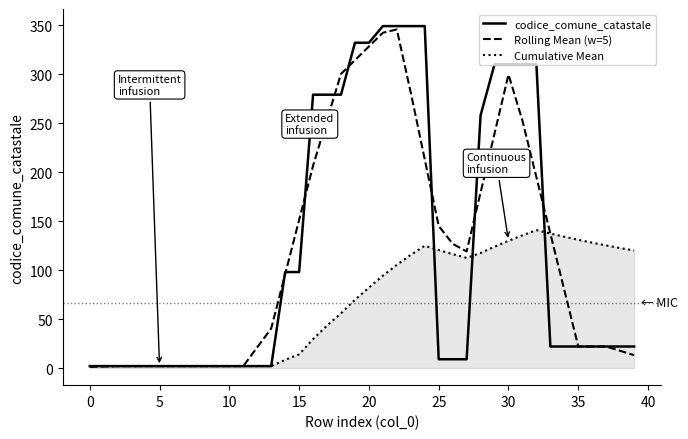

What is the greatest value displayed?

349.0